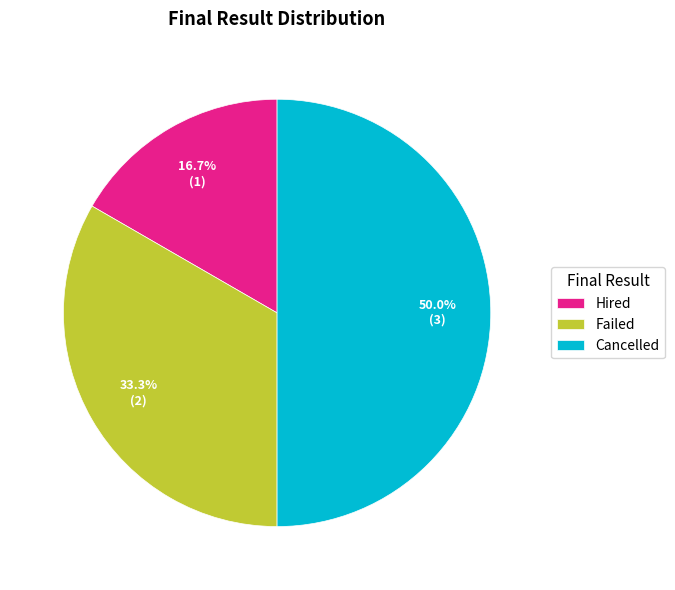

Is Failed the majority of the pie?

No